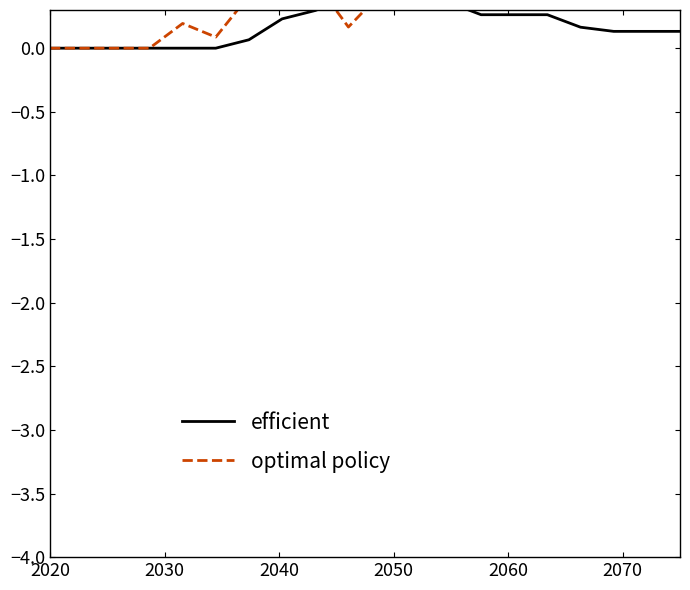

True or false: optimal policy has a value of 0.6 at 13.

False